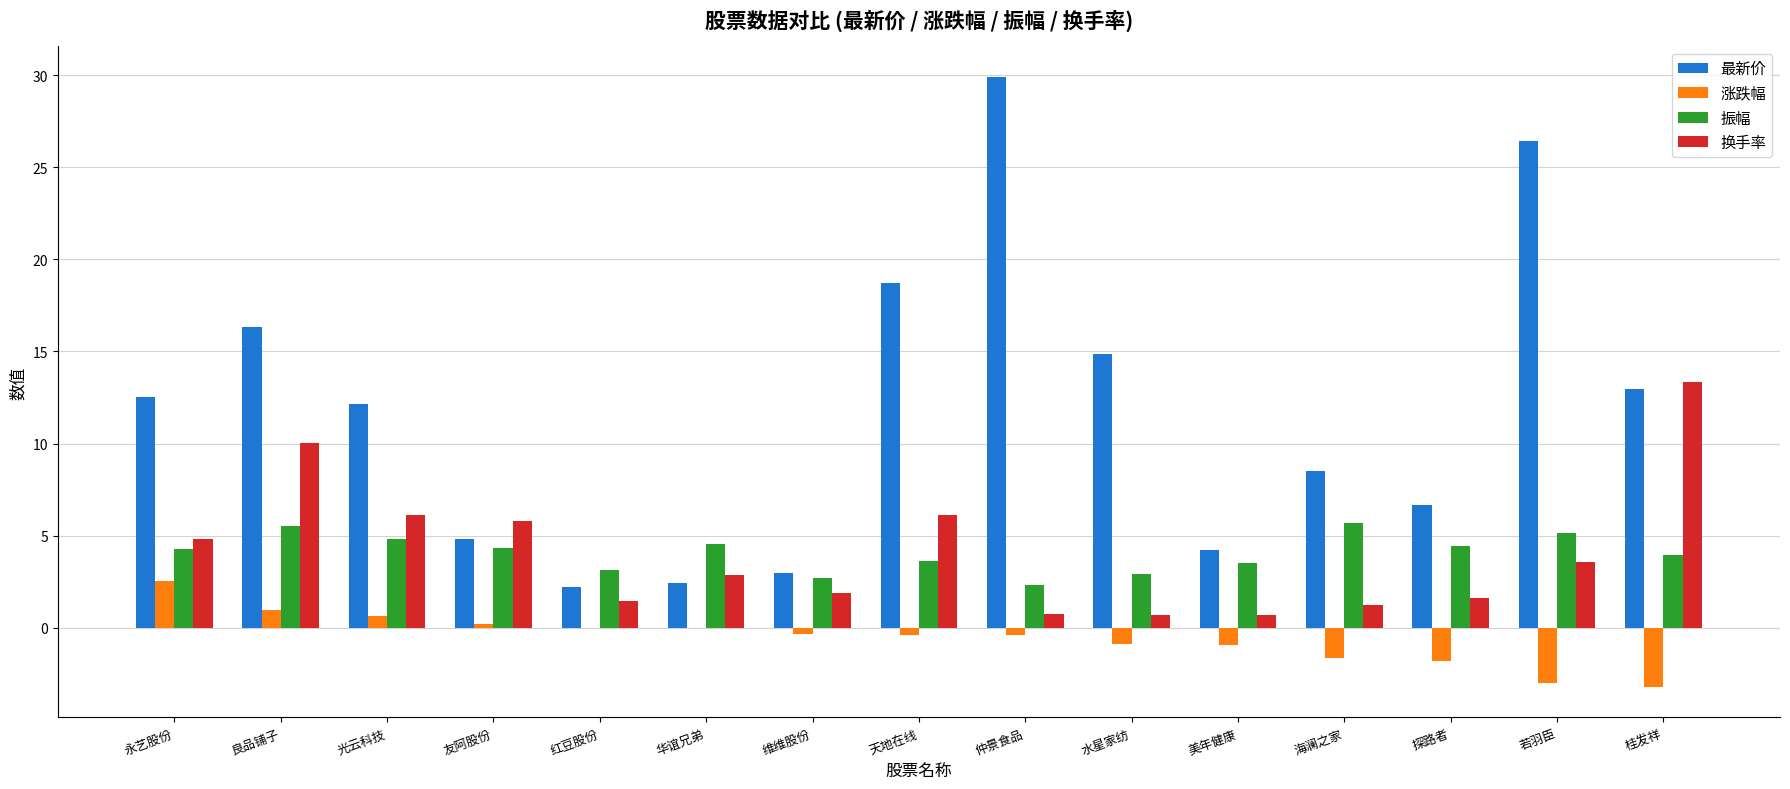

What is the approximate value of 涨跌幅 at 海澜之家?

-1.6